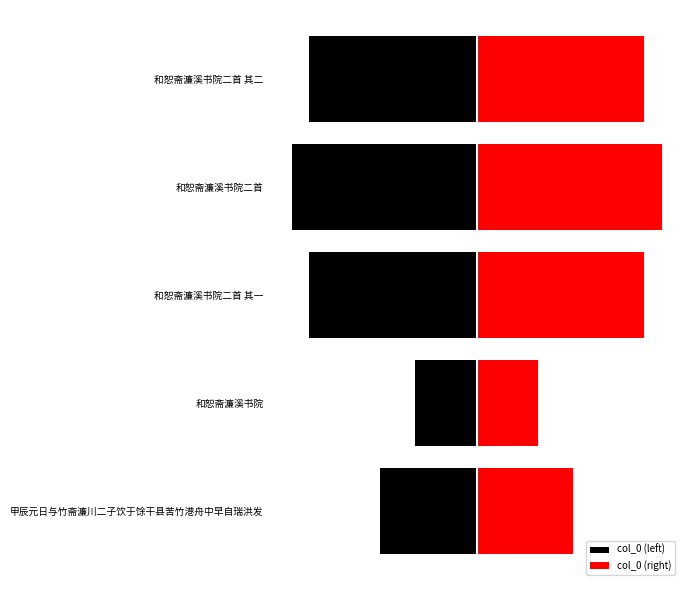

List the labels in order of col_0 (left) value, largest first.

1, 0, 4, 2, 3